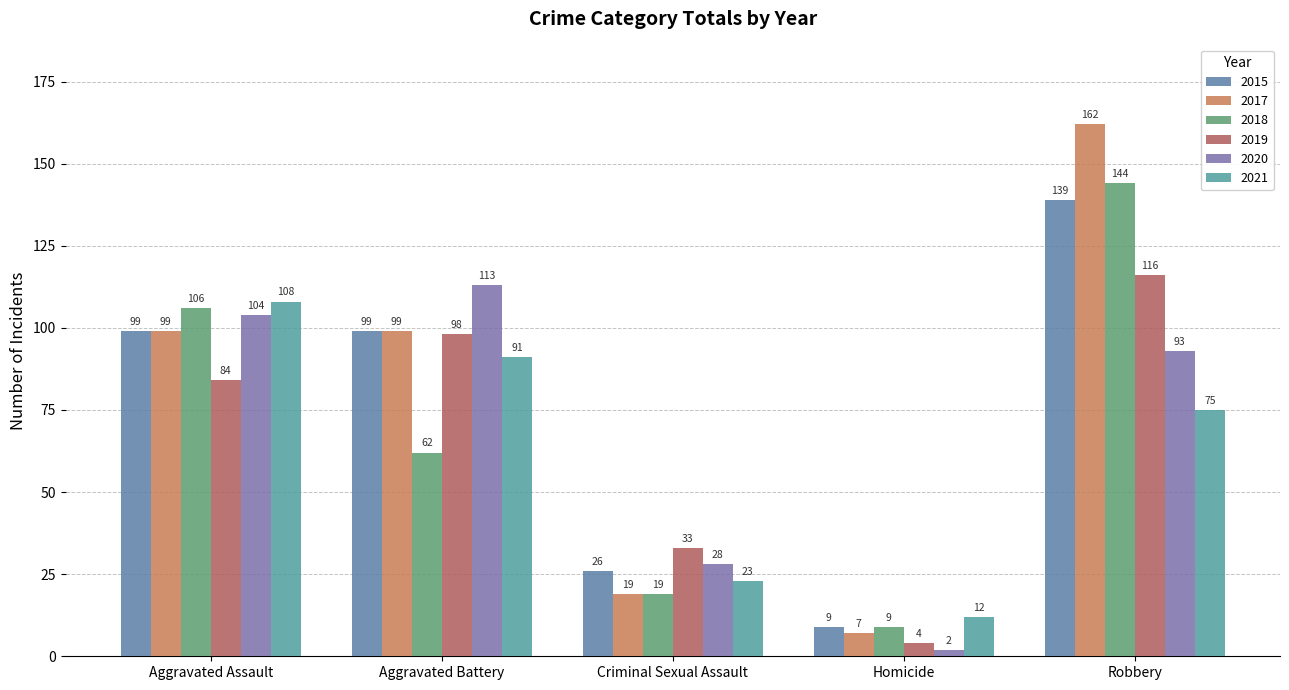

Is it true that 2021 equals 99 at Robbery?

False